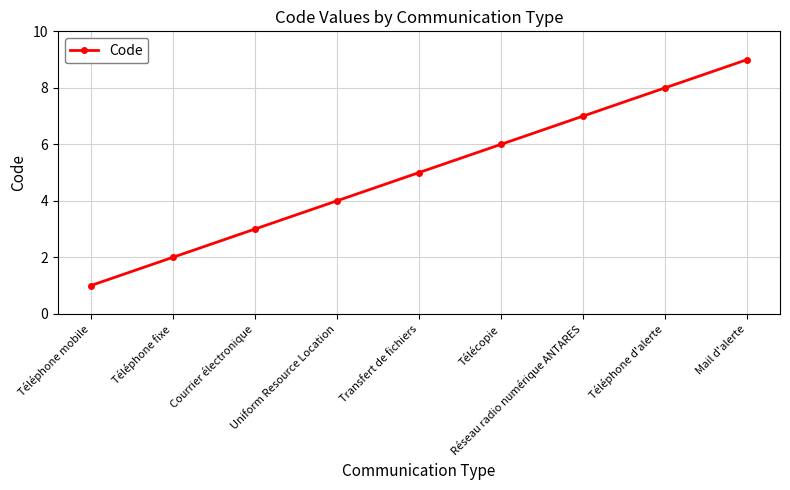

What is the value of the 4th point from the left?

4